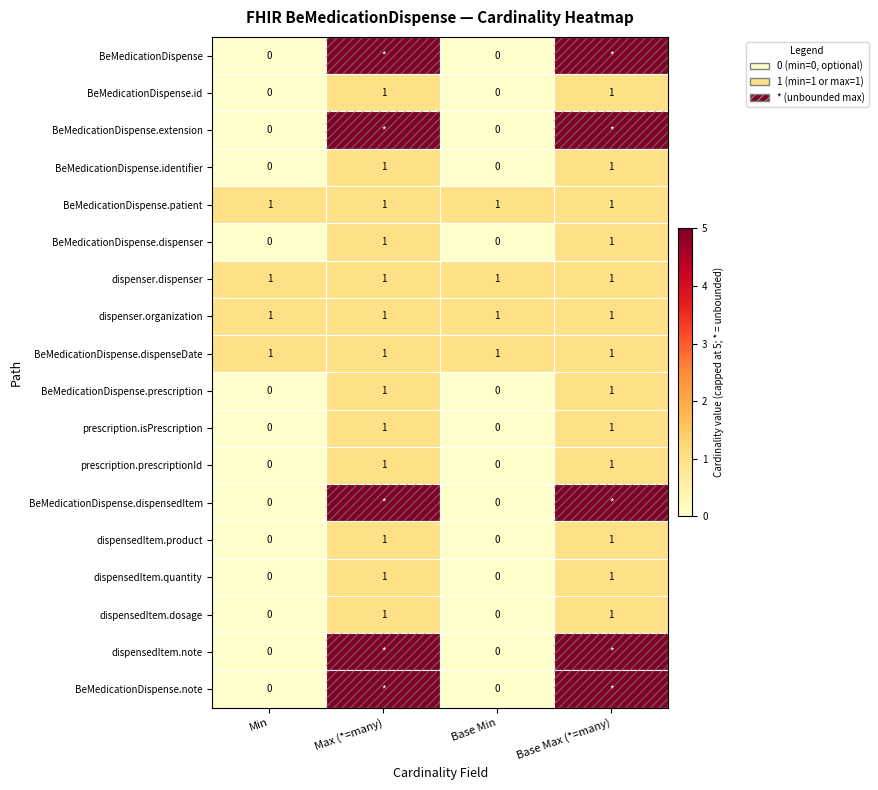

What is the maximum value shown in the chart?

5